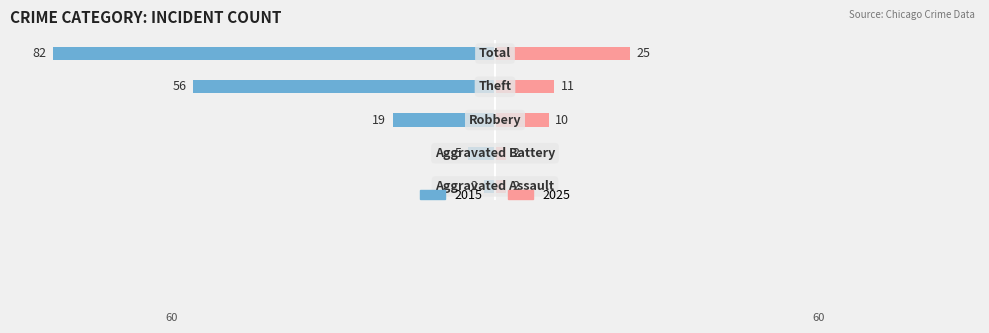

At which label does Left reach its minimum?

Total